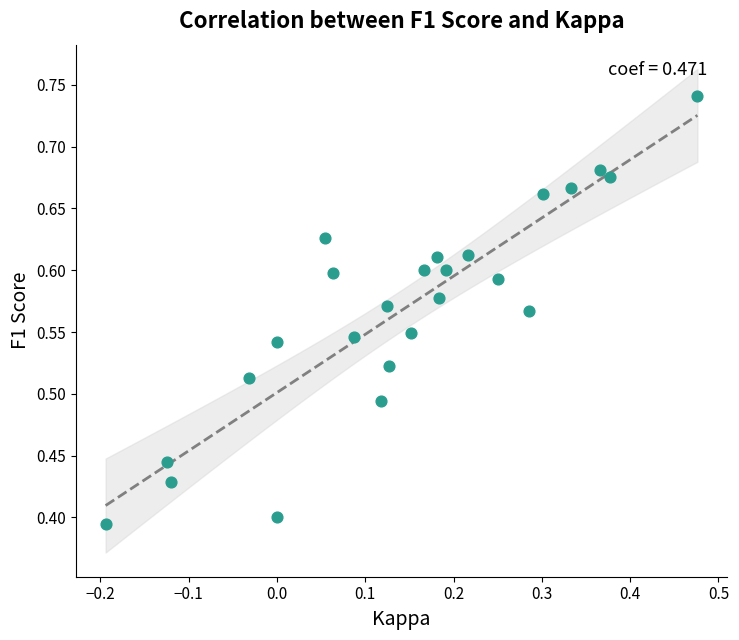

What is the range of Y values (max minus min)?

0.3